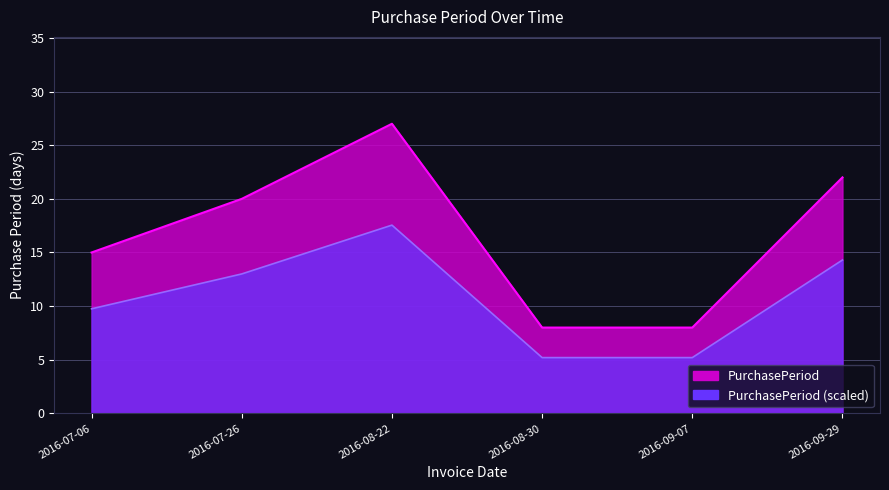

Rank the categories by value from highest to lowest.

2016-08-22, 2016-09-29, 2016-07-26, 2016-07-06, 2016-08-30, 2016-09-07